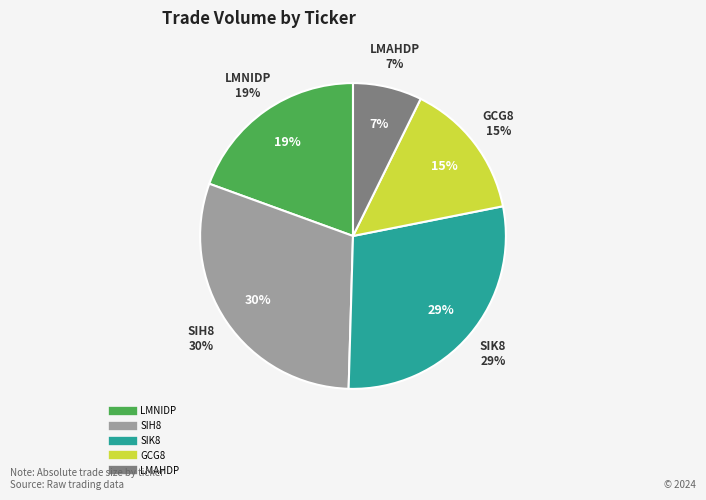

Rank the categories by value from highest to lowest.

SIH8, SIK8, LMNIDP, GCG8, LMAHDP